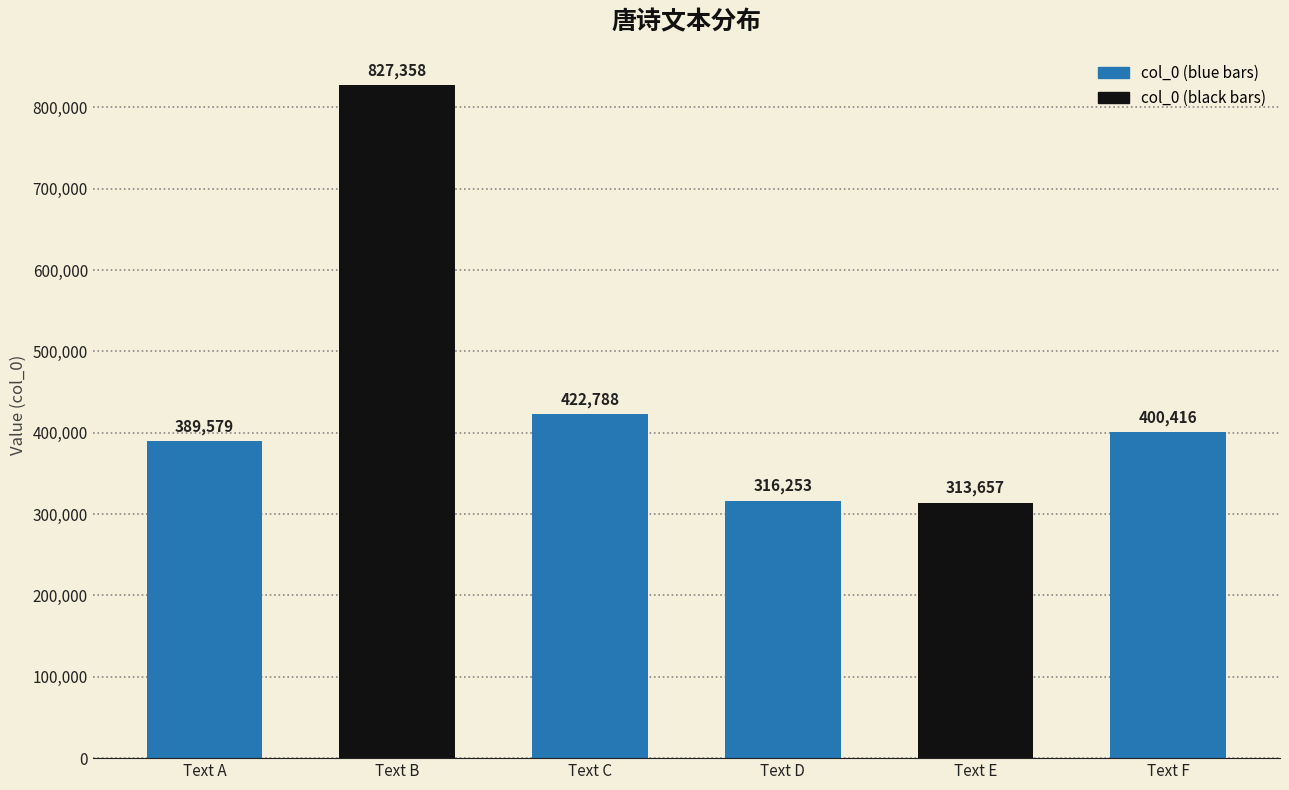

True or false: the data shows 191671 at Text E.

False